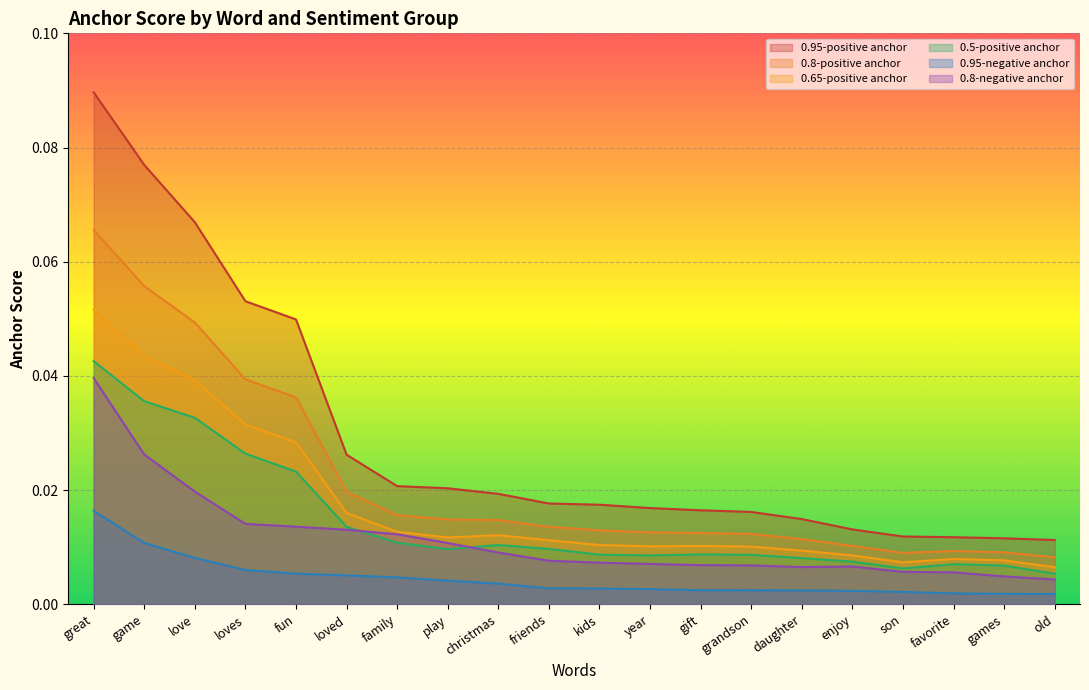

True or false: 0.8-negative anchor has a value of 0.0 at loved.

True